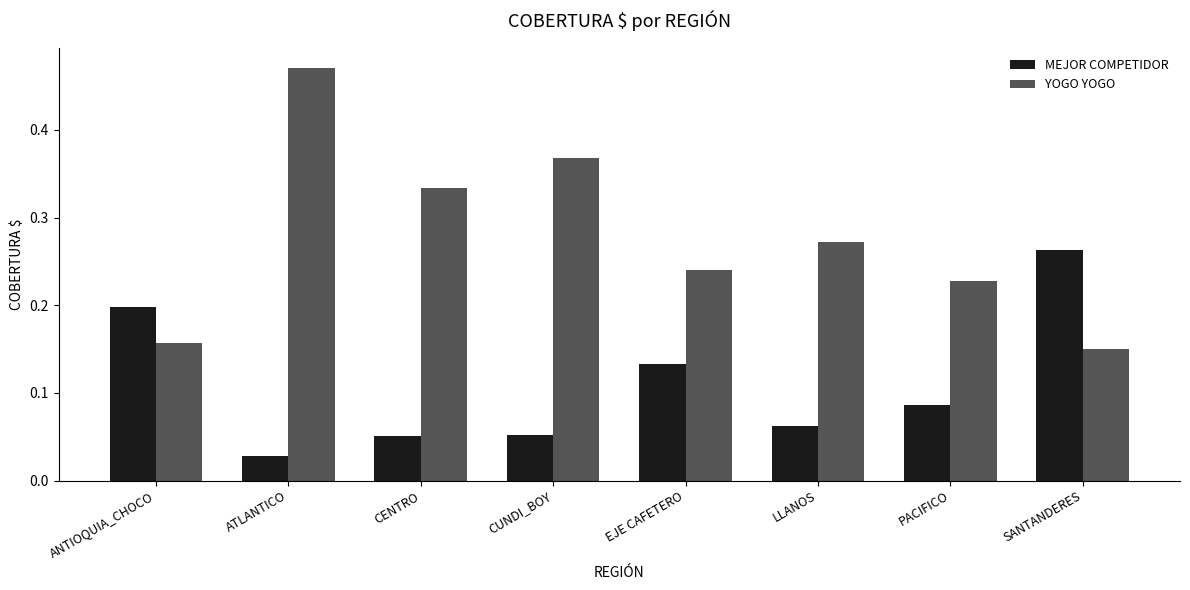

Is it true that MEJOR COMPETIDOR equals 0.1 at ANTIOQUIA_CHOCO?

False